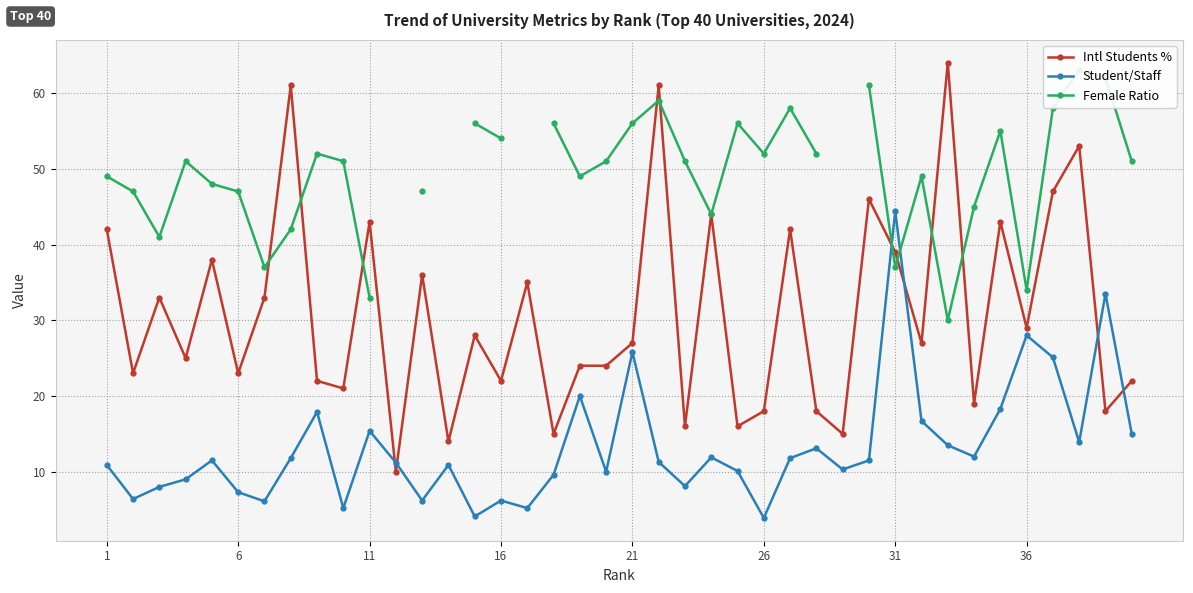

Does the chart display data point markers on the line(s)?

Yes